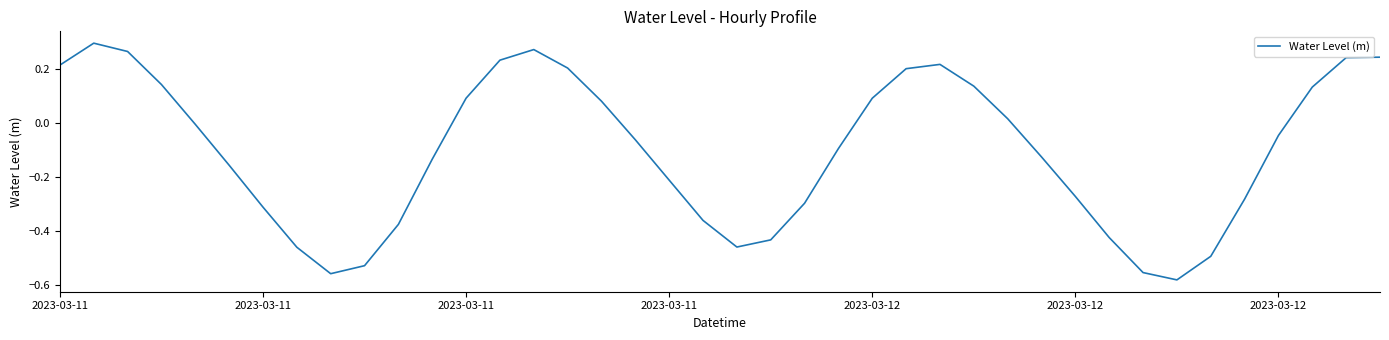

What is the difference between the maximum and minimum values?

0.9